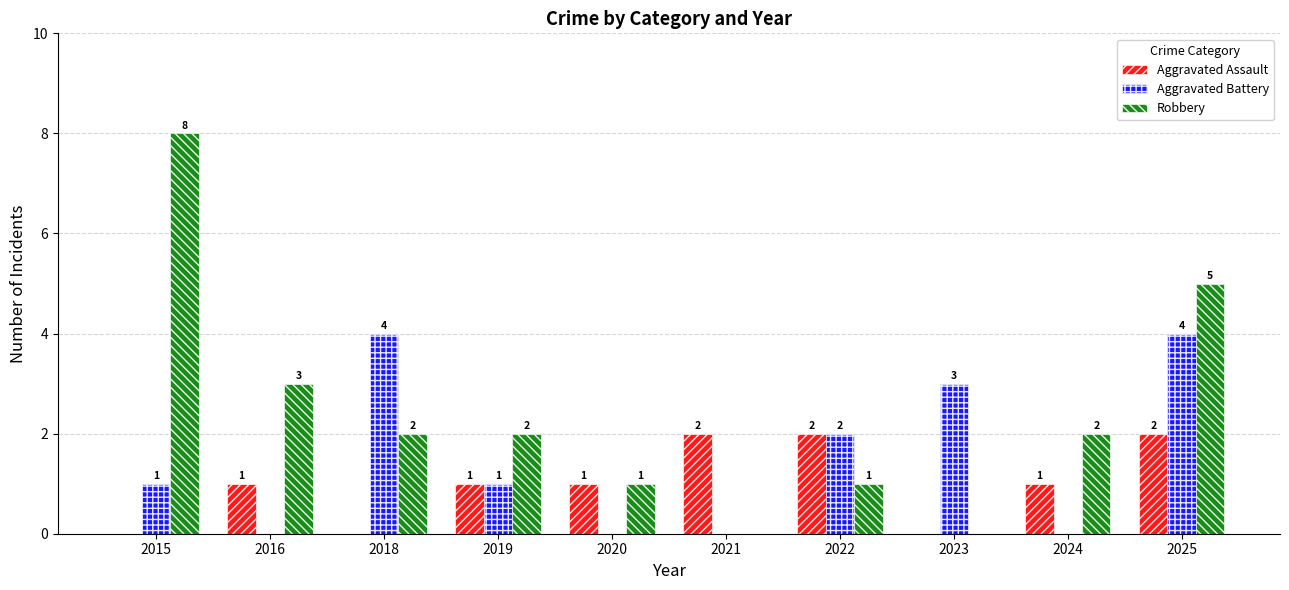

How many groups of bars are there?

10